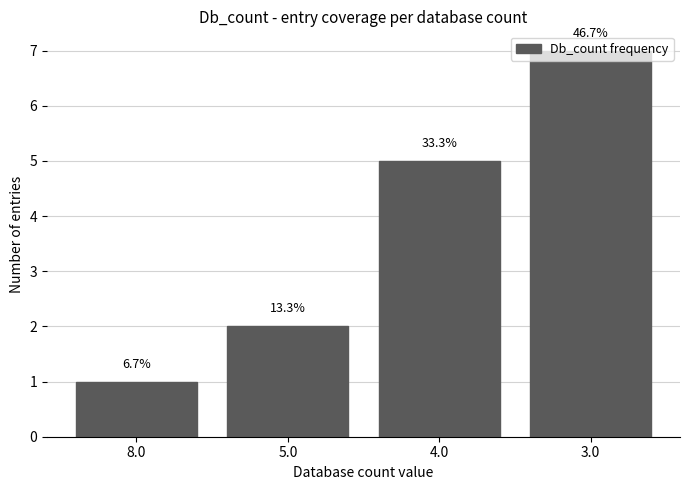

Does the chart contain any negative values?

No